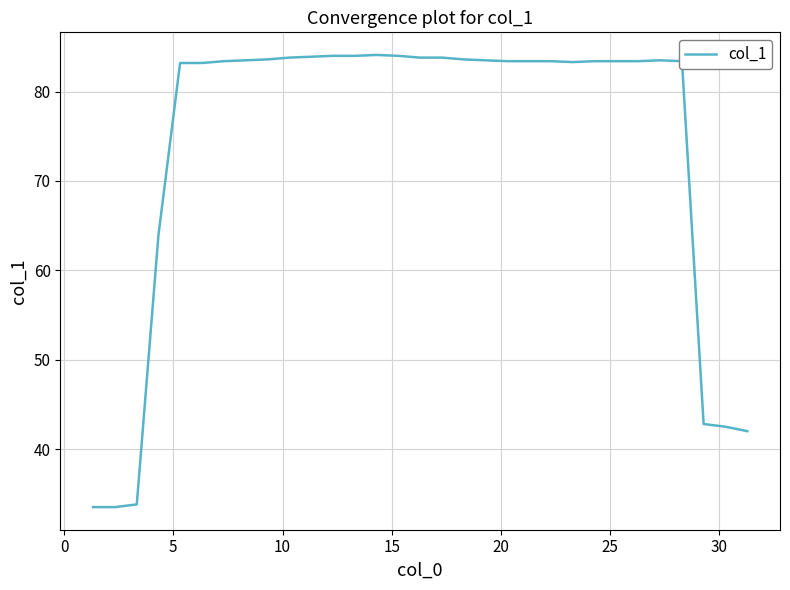

How many series are shown in this chart?

1